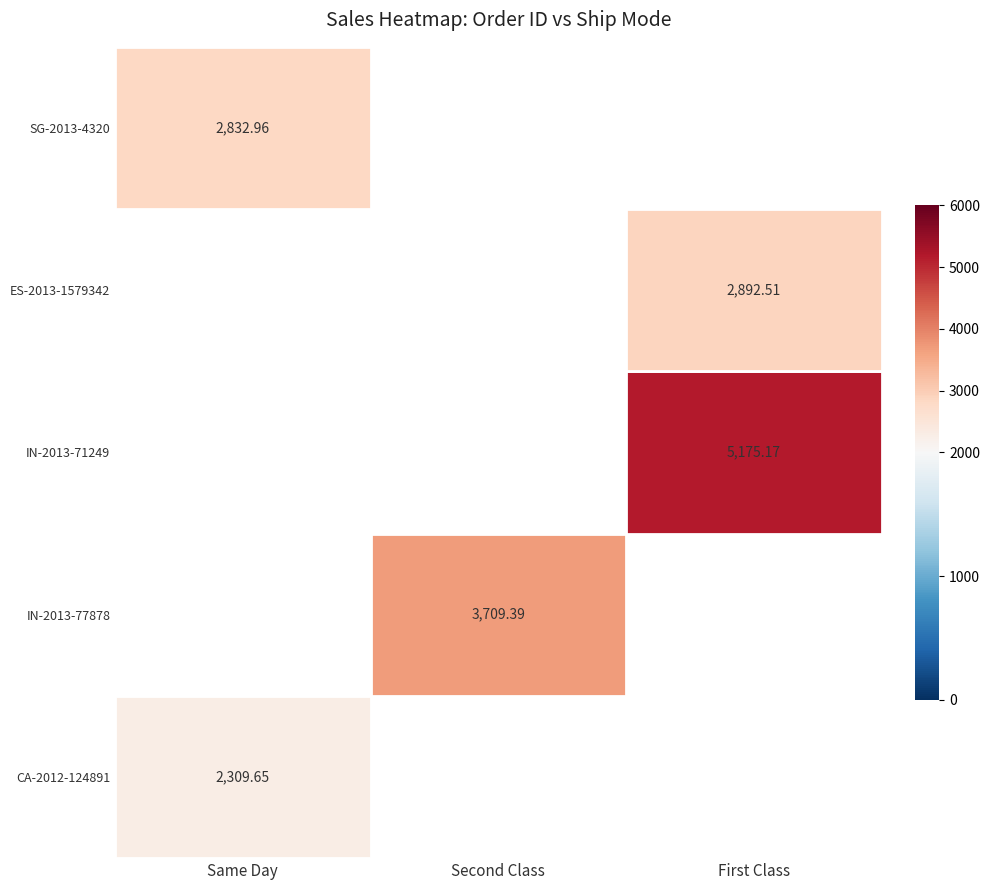

What is the total value across all series at IN-2013-77878?

3709.4